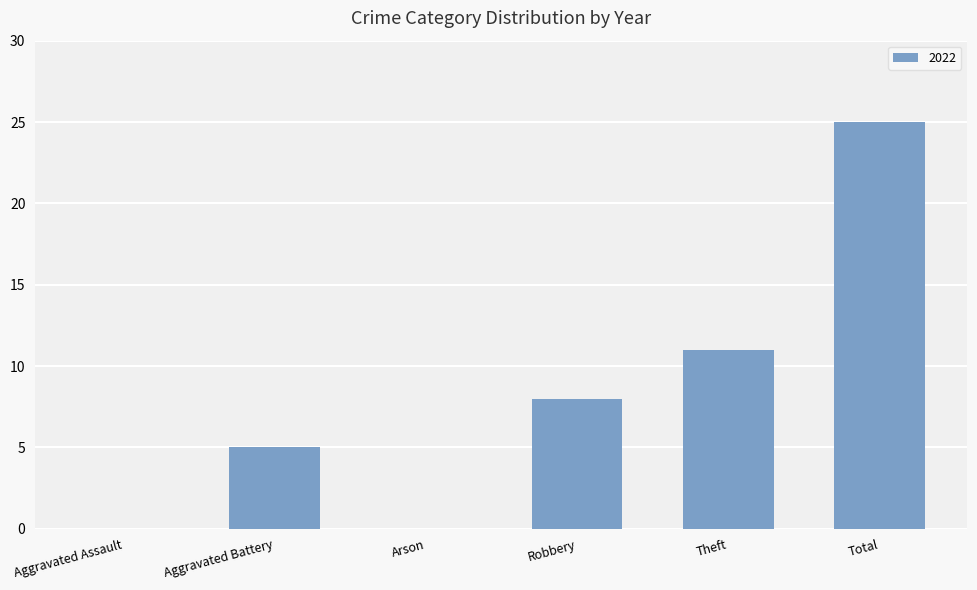

Reading right to left, transcribe all the data shown in this chart.

Total=25	Theft=11	Robbery=8	Arson=0	Aggravated Battery=5	Aggravated Assault=0